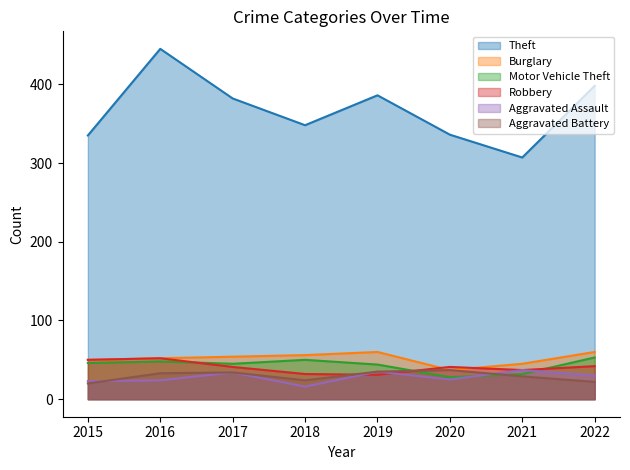

The Burglary series shows 45 at 2021. True or false?

True